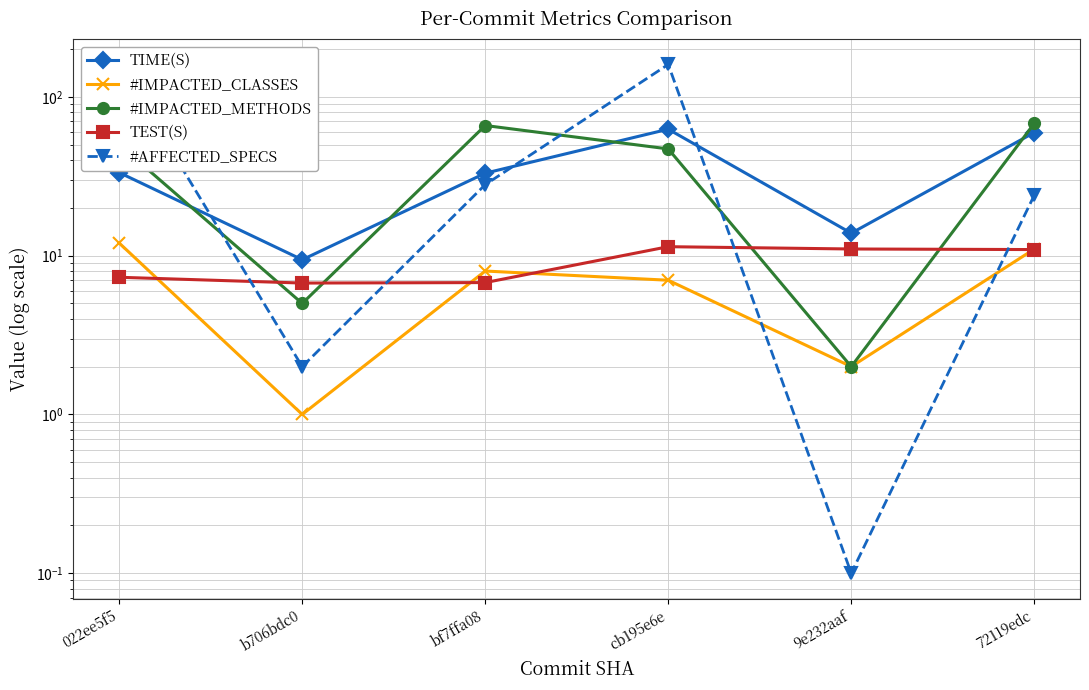

What is the difference between the maximum and second lowest values in the #AFFECTED_SPECS series?

158.0